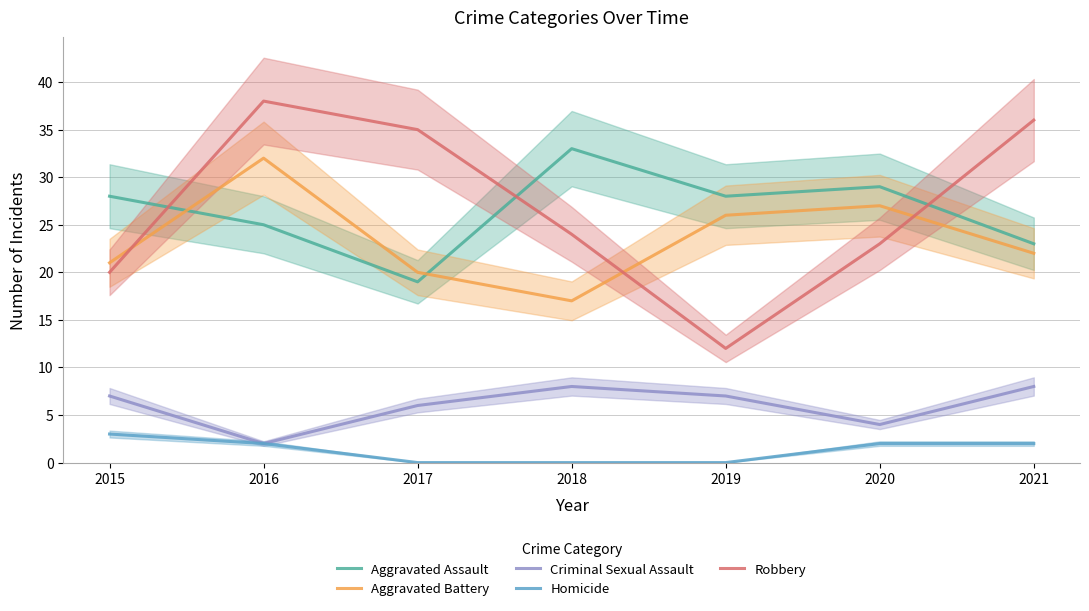

What is the difference between the second highest and second lowest values in the Robbery series?

16